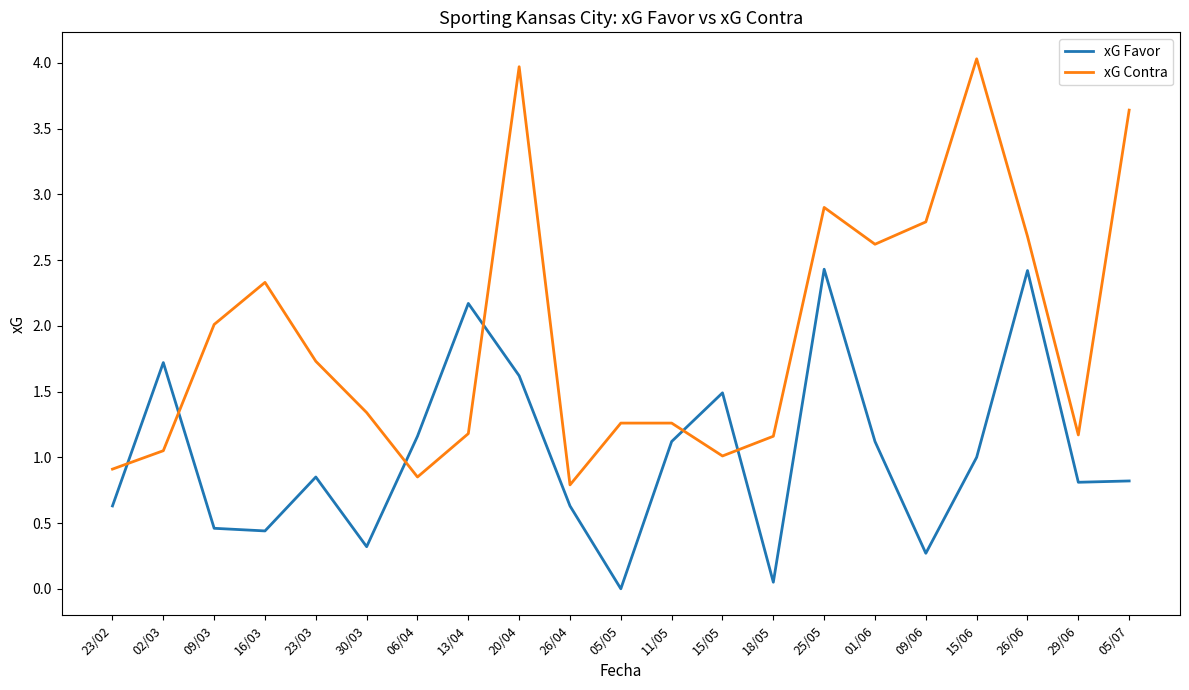

At 26/04, list the series in order from largest to smallest.

xG Contra, xG Favor